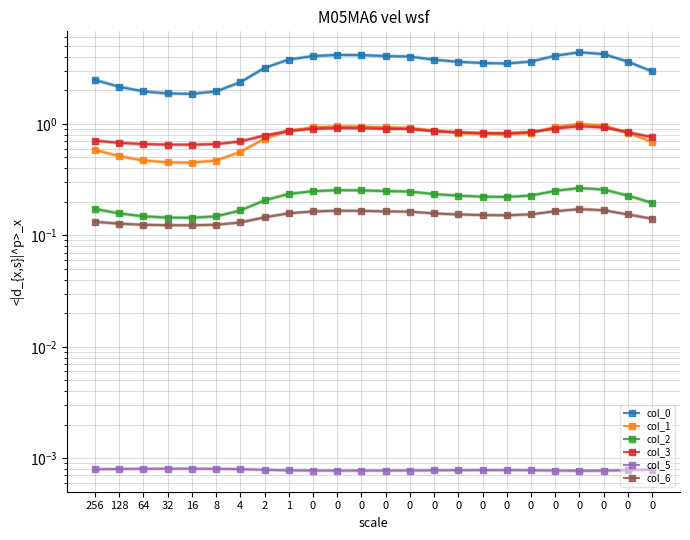

Does the chart have visible grid lines?

Yes